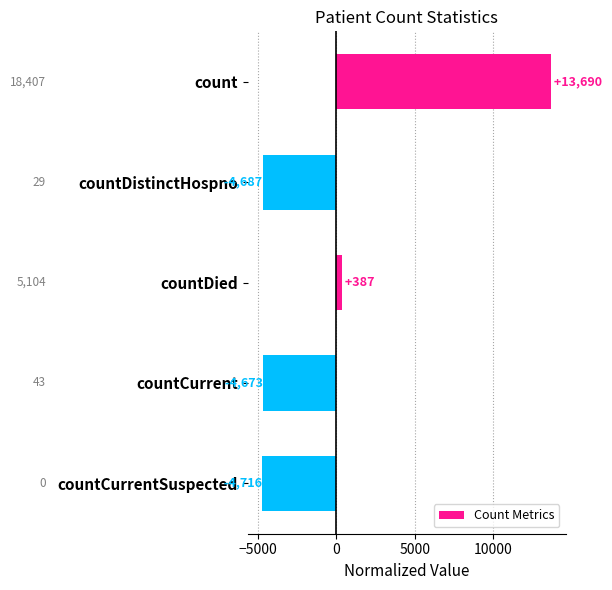

Which has a higher value, countCurrentSuspected or count?

count